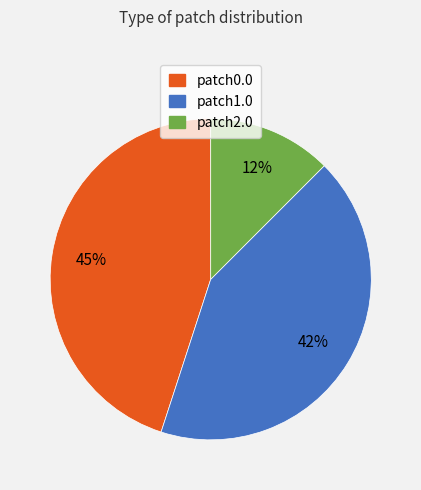

Which category has the smallest portion of the pie?

patch2.0